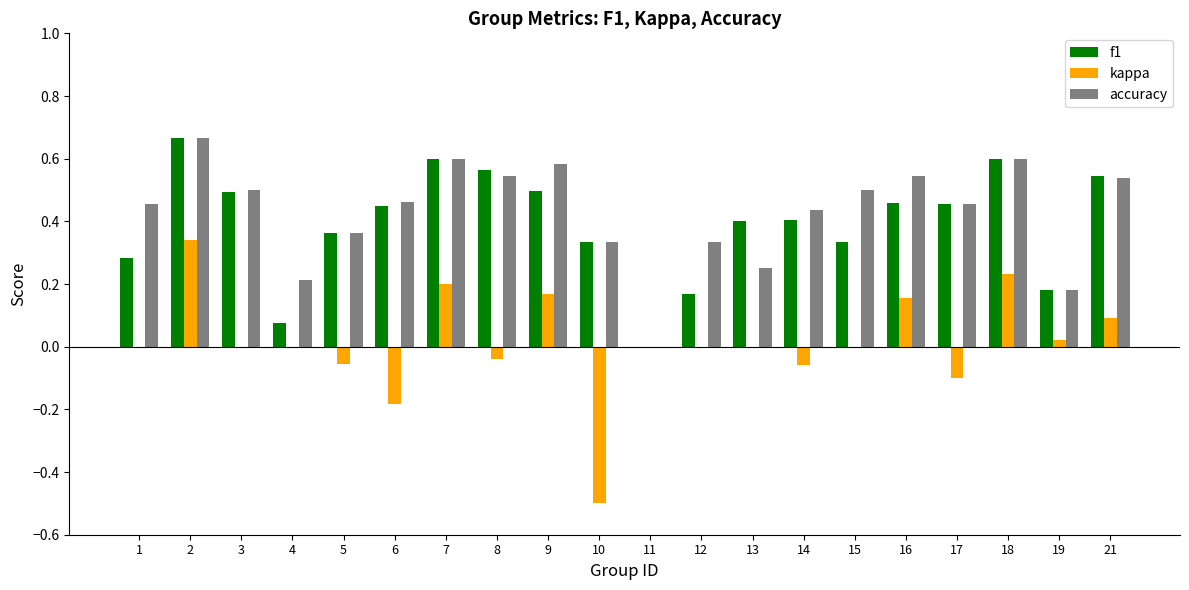

At which label does kappa reach its peak?

2